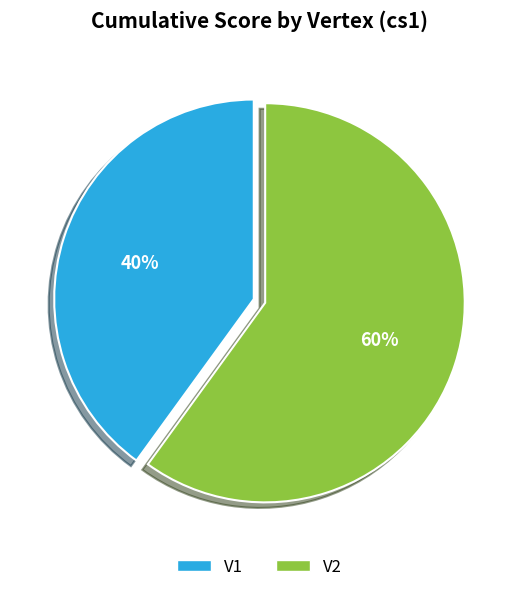

To the nearest percent, what percentage of the pie is V1?

40%